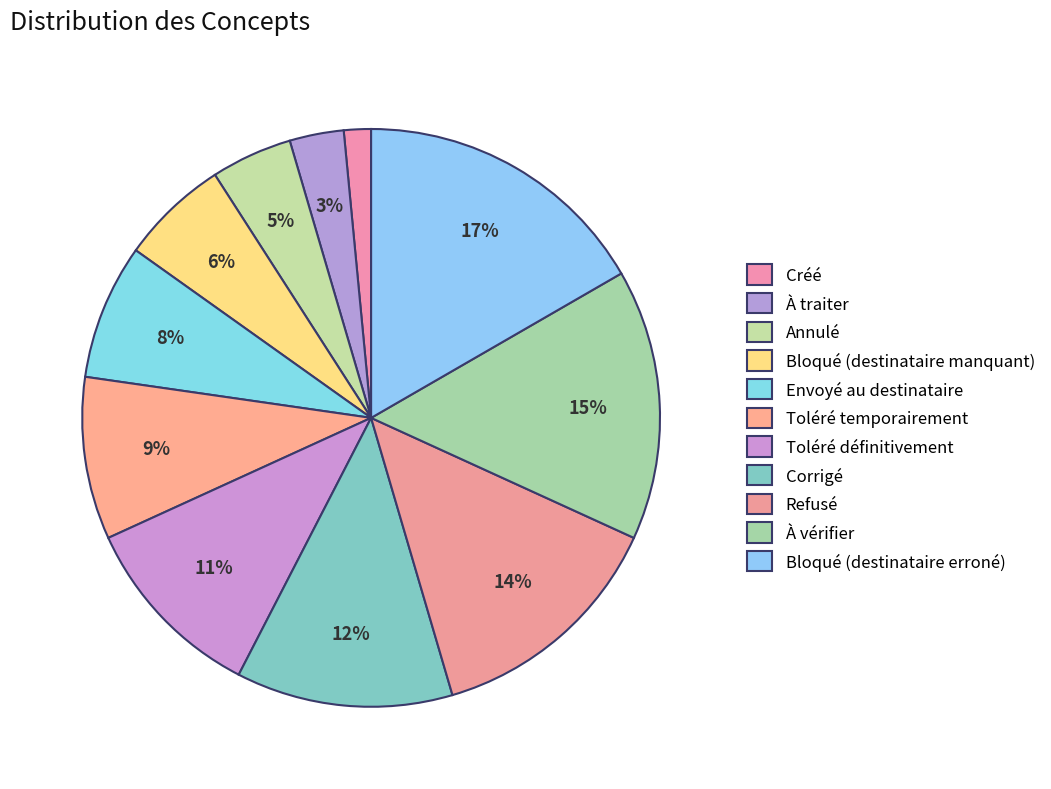

What percentage do Envoyé au destinataire and Créé together represent?

9.1%